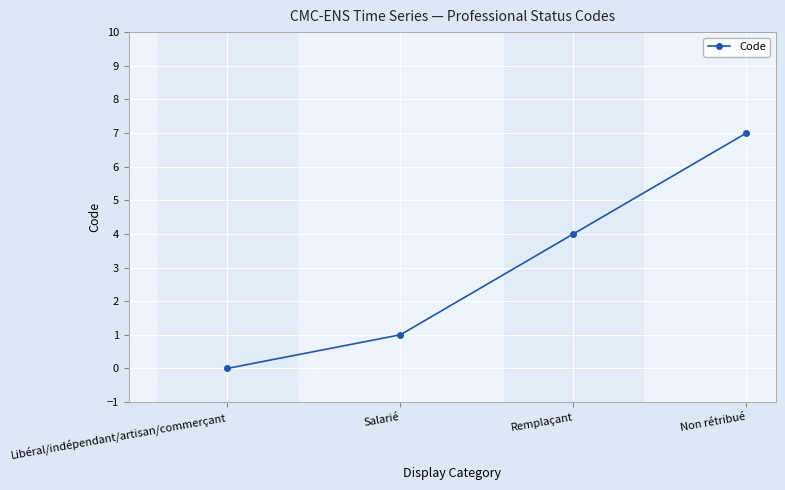

Which category has the highest value across all series?

Non rétribué